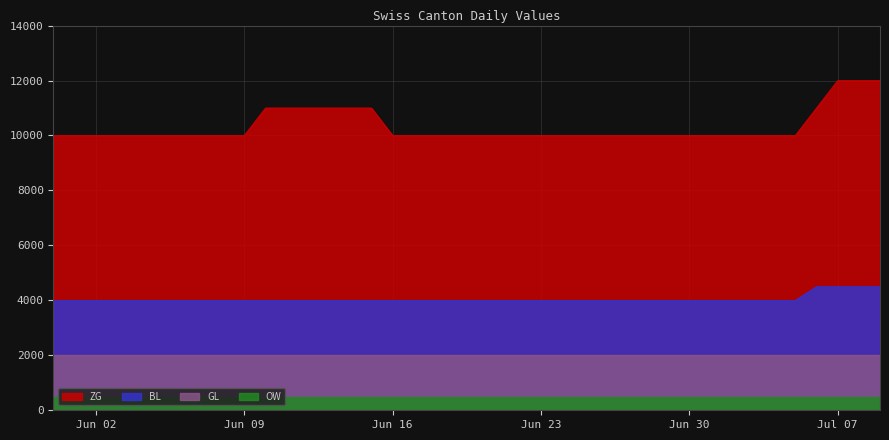

The ZG series shows 14829 at Jun 16. True or false?

False